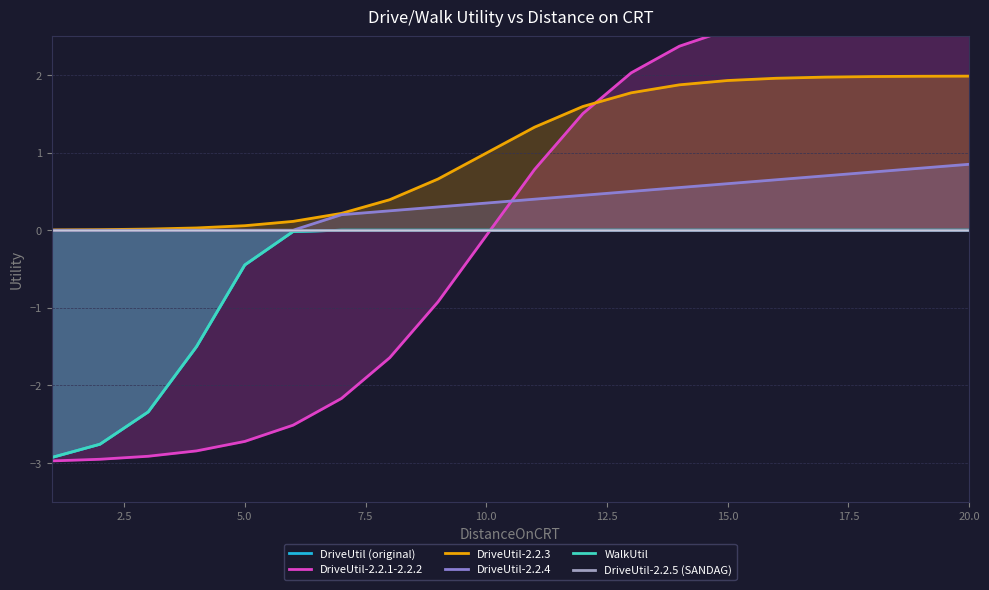

What is the approximate value of DriveUtil-2.2.3 at 10.0?

1.0